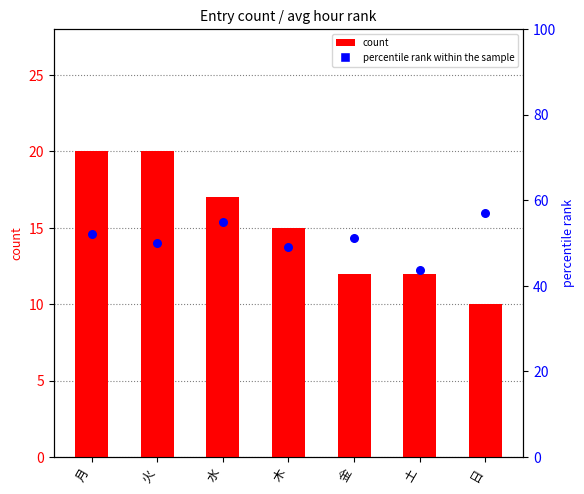

At how many categories does at least one series exceed 26?

7